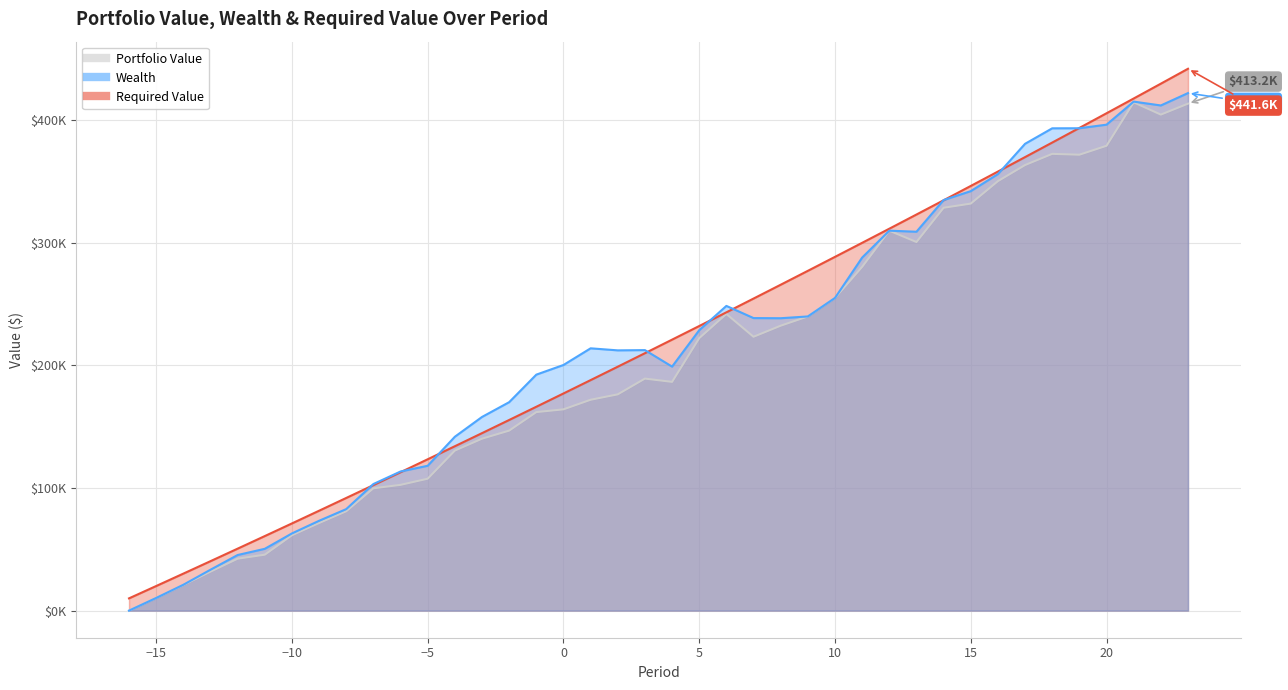

At which category does Wealth reach its first local valley?

2